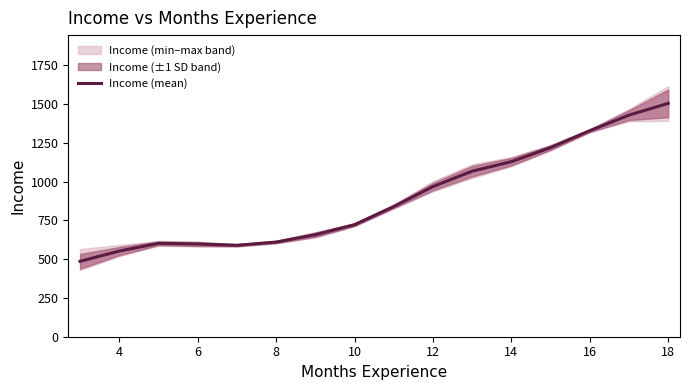

What is the highest value of the Income (mean) series?

1503.8